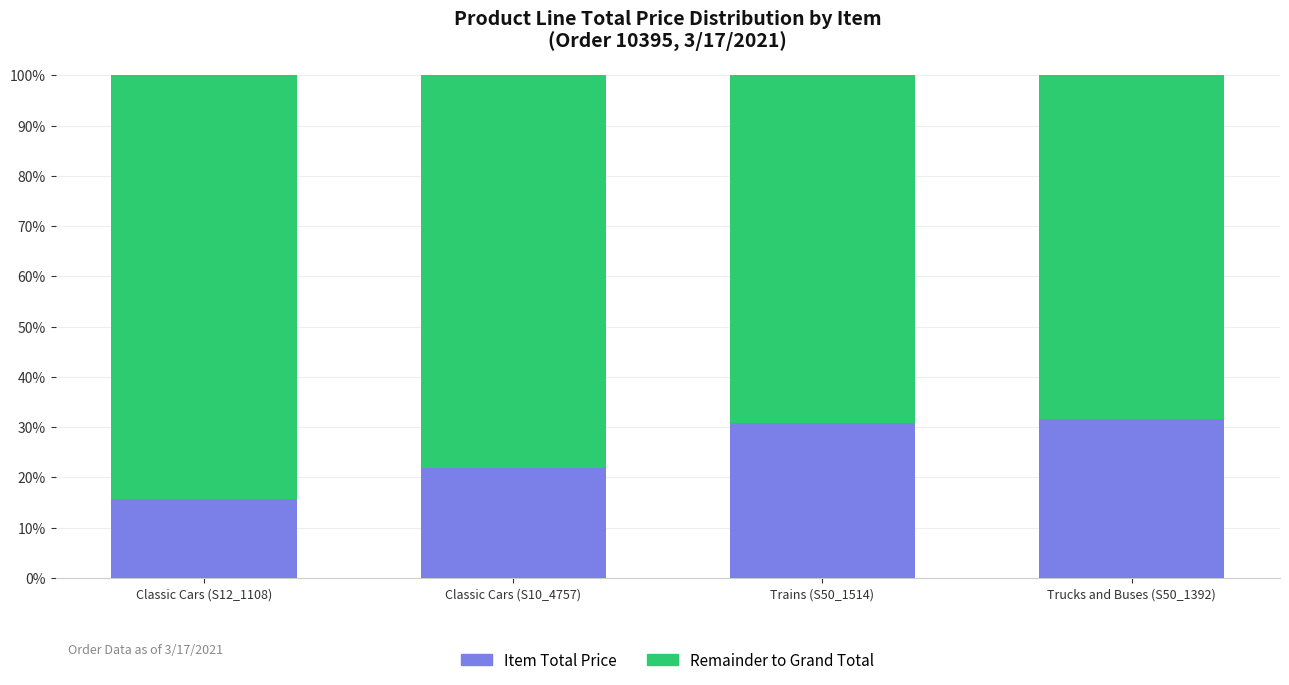

What is the difference between the Item Total Price values at Trucks and Buses (S50_1392) and Trains (S50_1514)?

0.7